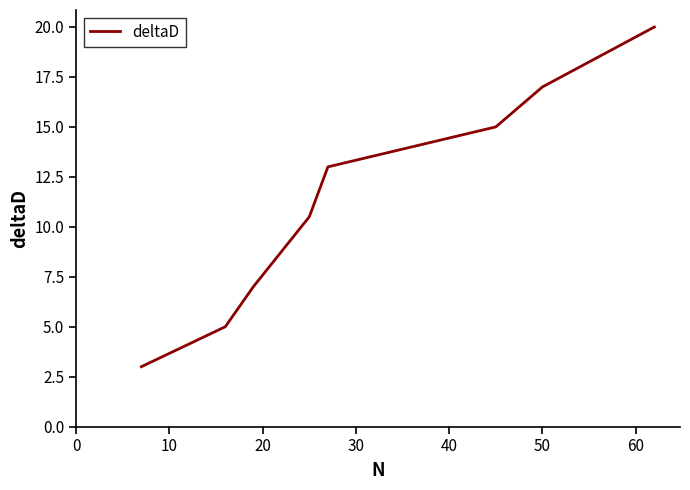

What is the sum of all values?

90.5